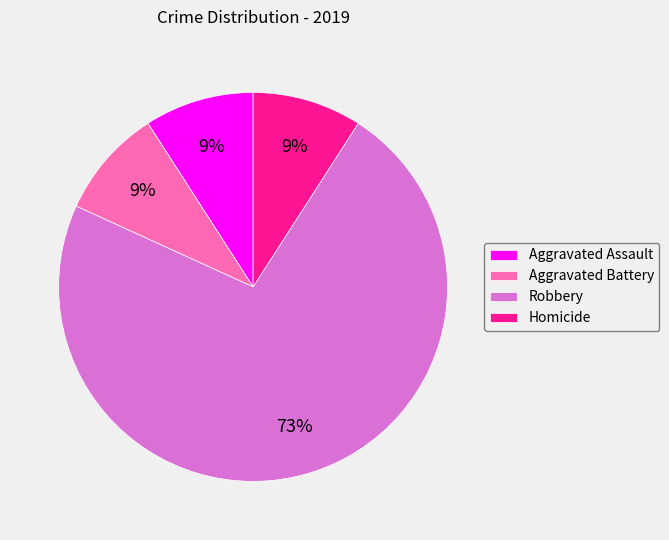

To the nearest percent, what percentage of the pie is Aggravated Battery?

9%